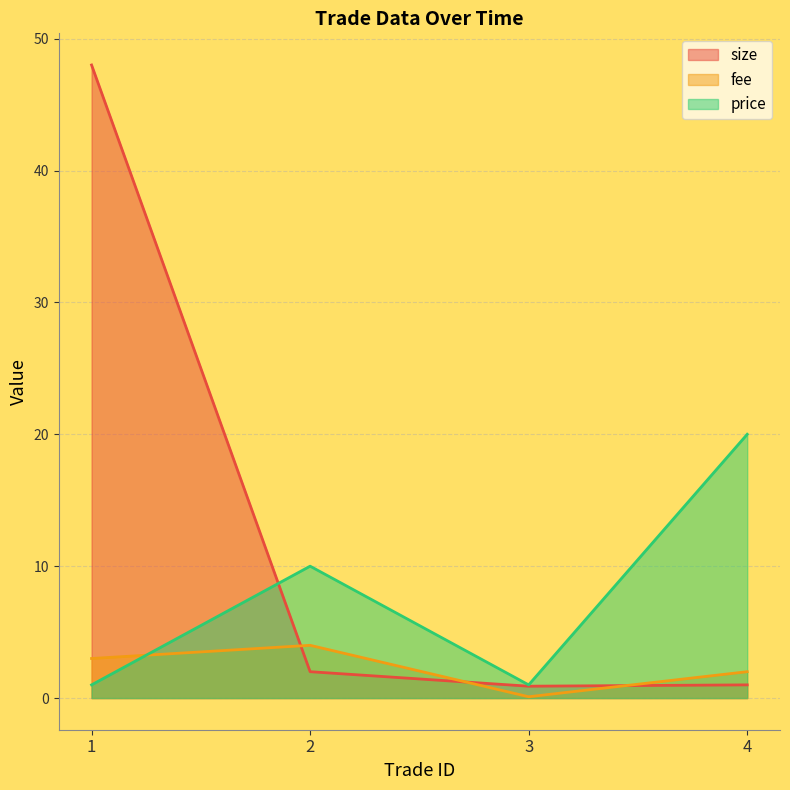

Count the number of data series in this chart.

3